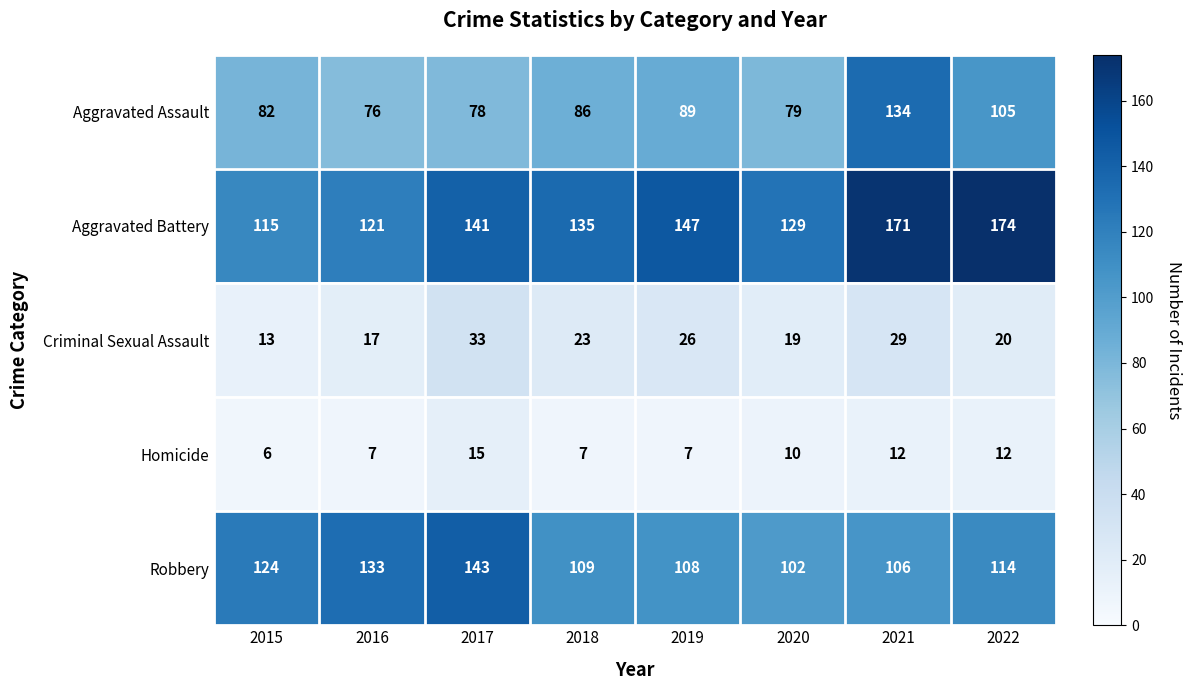

What is the difference between the Aggravated Battery values at 2021 and 2016?

50